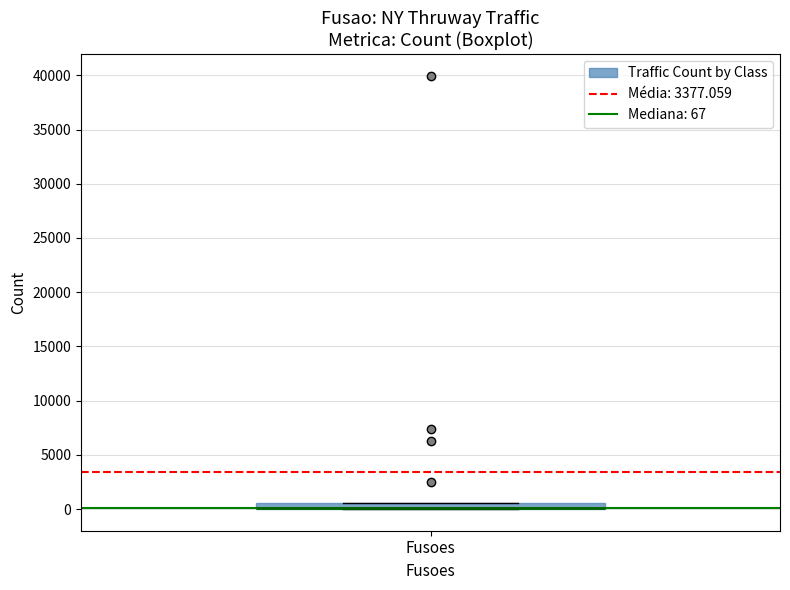

Where is the lower edge of the box for Fusoes on the y-axis? The values are not printed on the chart, so give them approximately, as read against the axis.

0